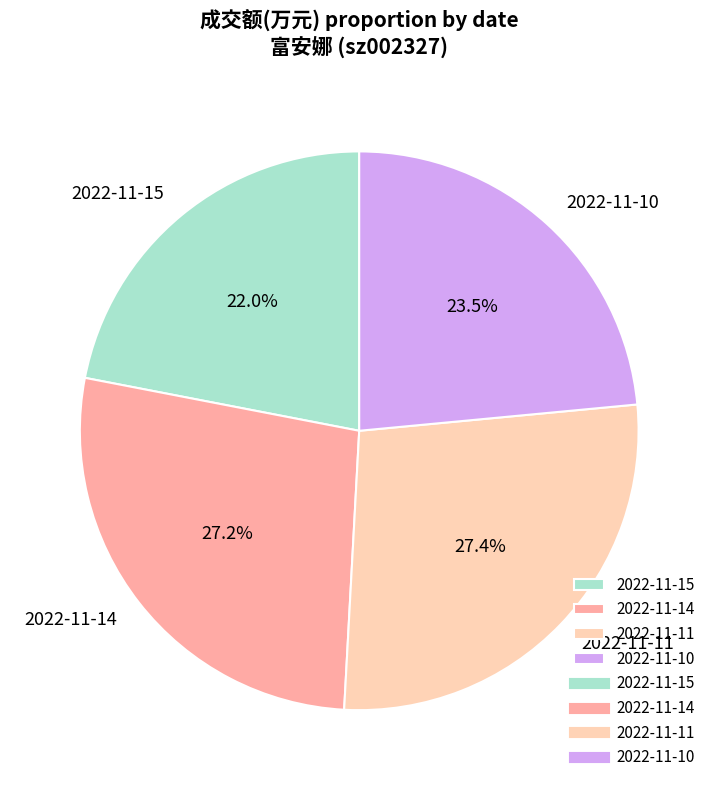

Is there a majority slice in this chart?

No